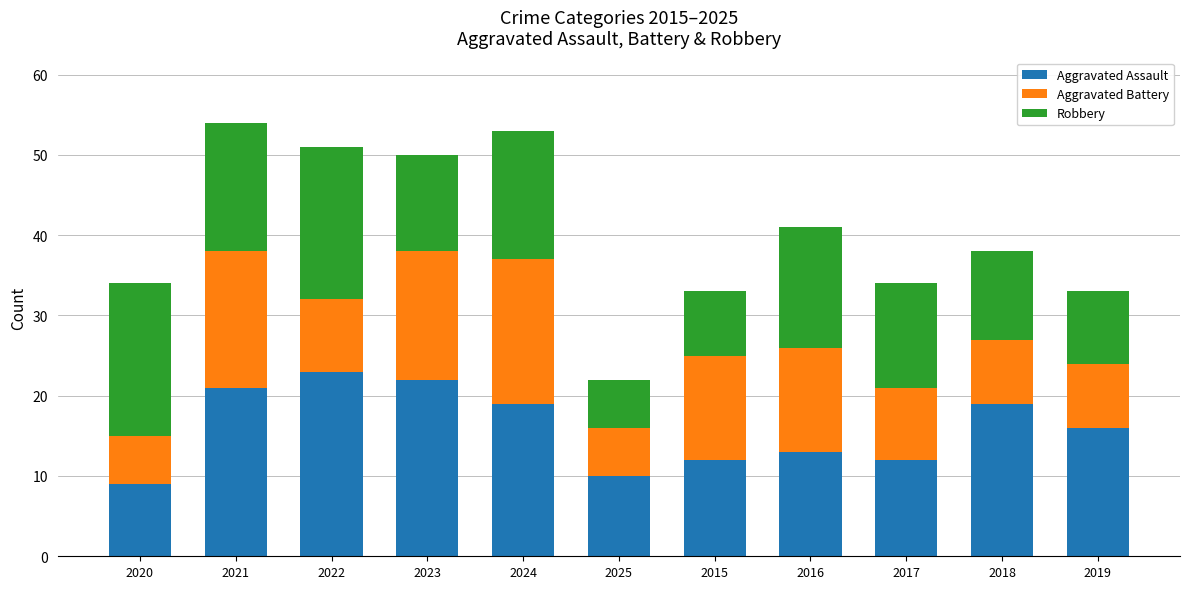

What is the difference between the second highest and second lowest values in the Aggravated Assault series?

12